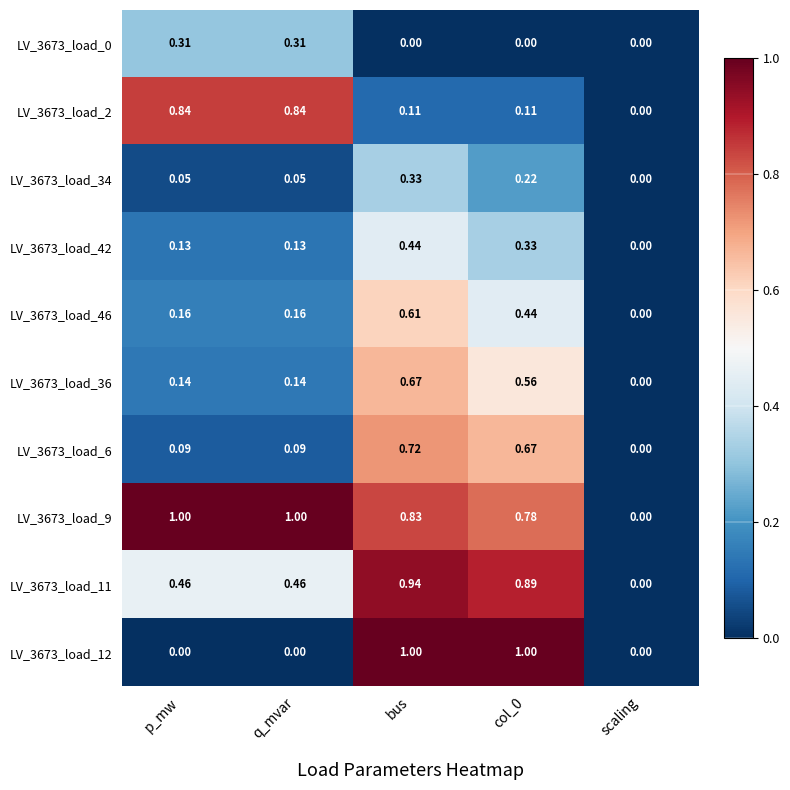

At which label does LV_3673_load_42 reach its minimum?

scaling